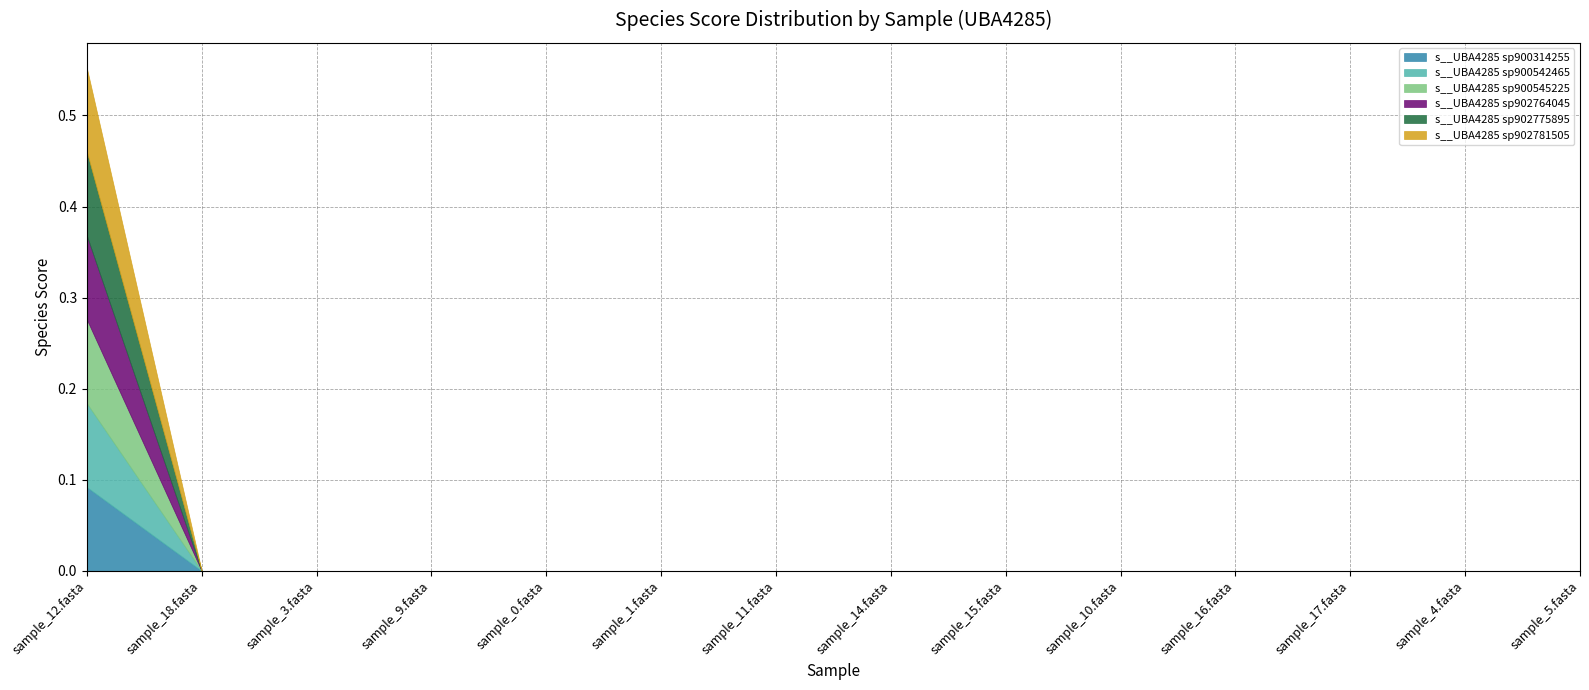

How many s__UBA4285 sp900542465 values are between 0 and 1?

14